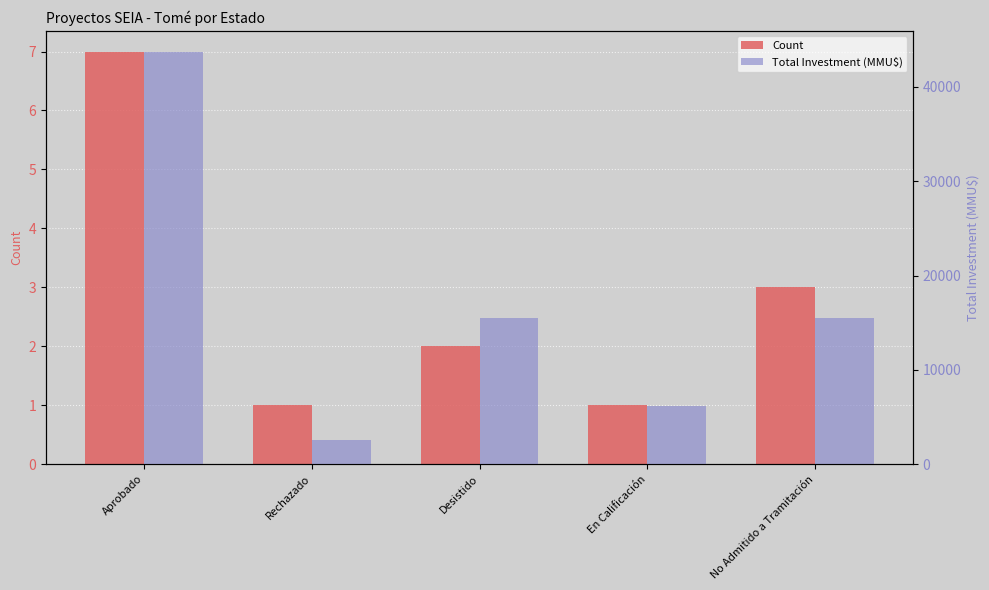

Between No Admitido a Tramitación and Rechazado, which is larger?

No Admitido a Tramitación